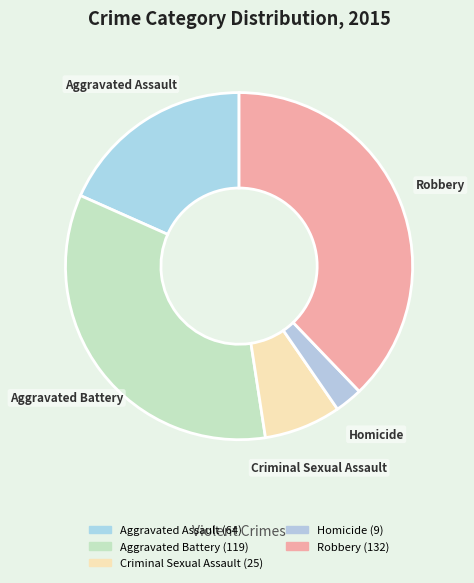

Which has a higher value, Robbery or Homicide?

Robbery